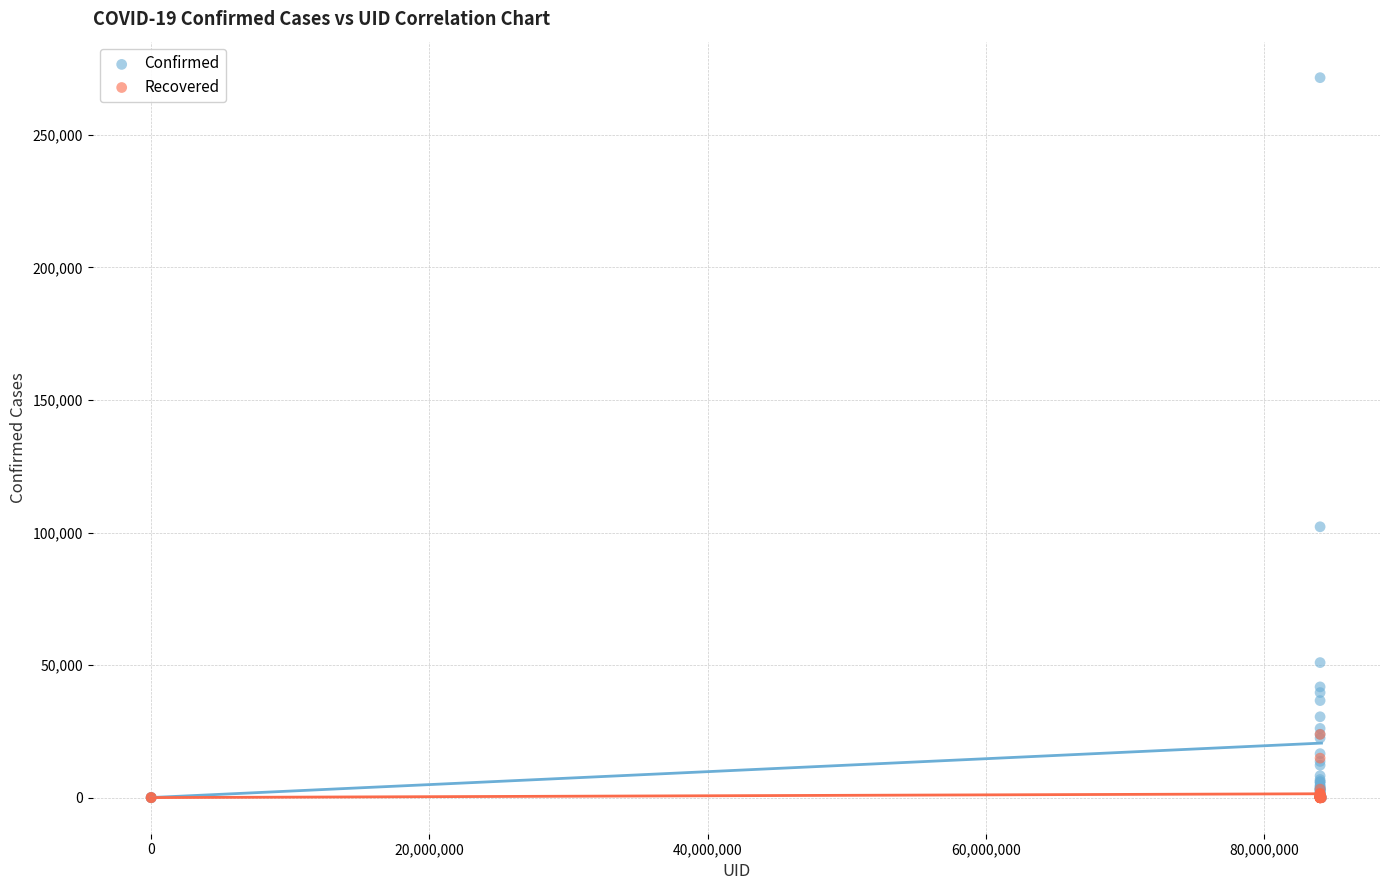

In the Confirmed series, what Y value is closest to 135795?

102196